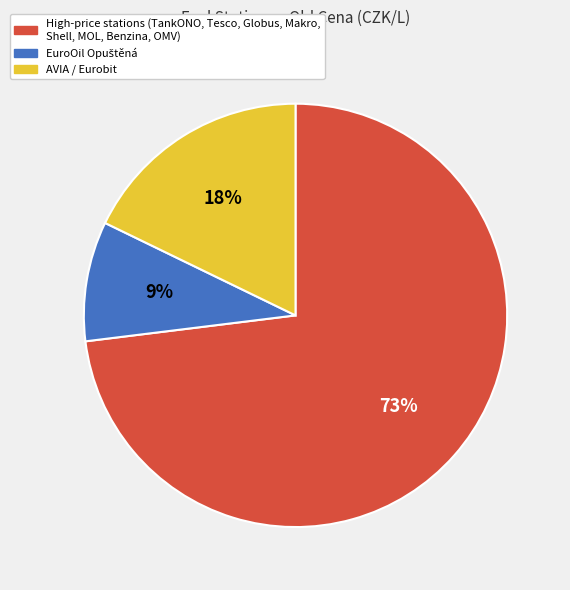

Is there any slice that represents more than half of the pie?

Yes